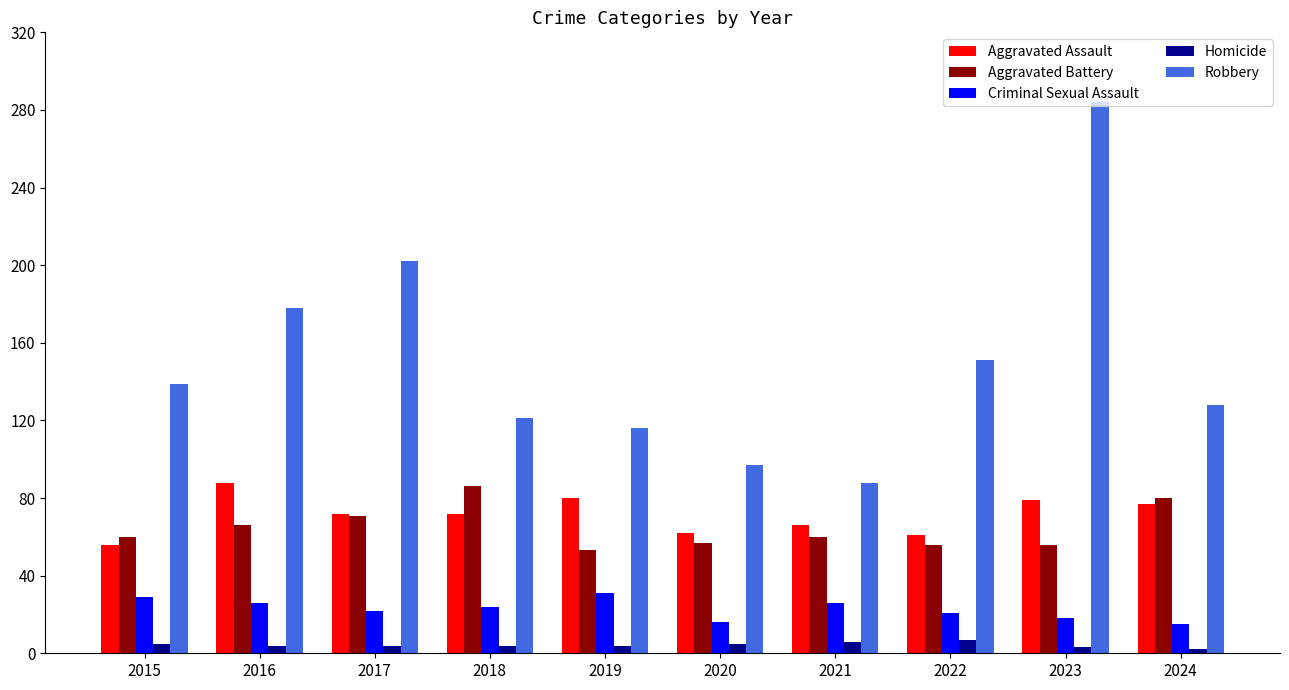

How many bars are there in each group?

5